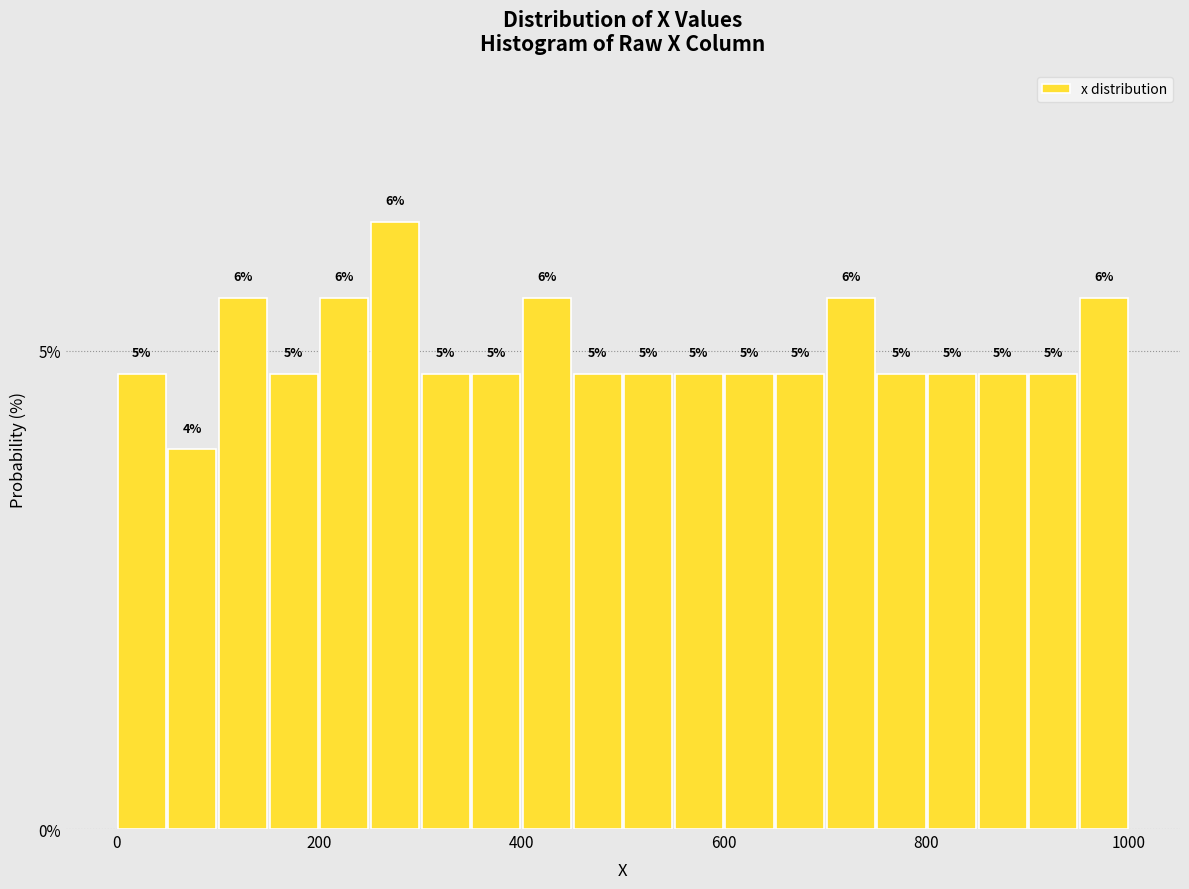

Read against the x-axis, roughly where is the centre of the tallest bar?

280